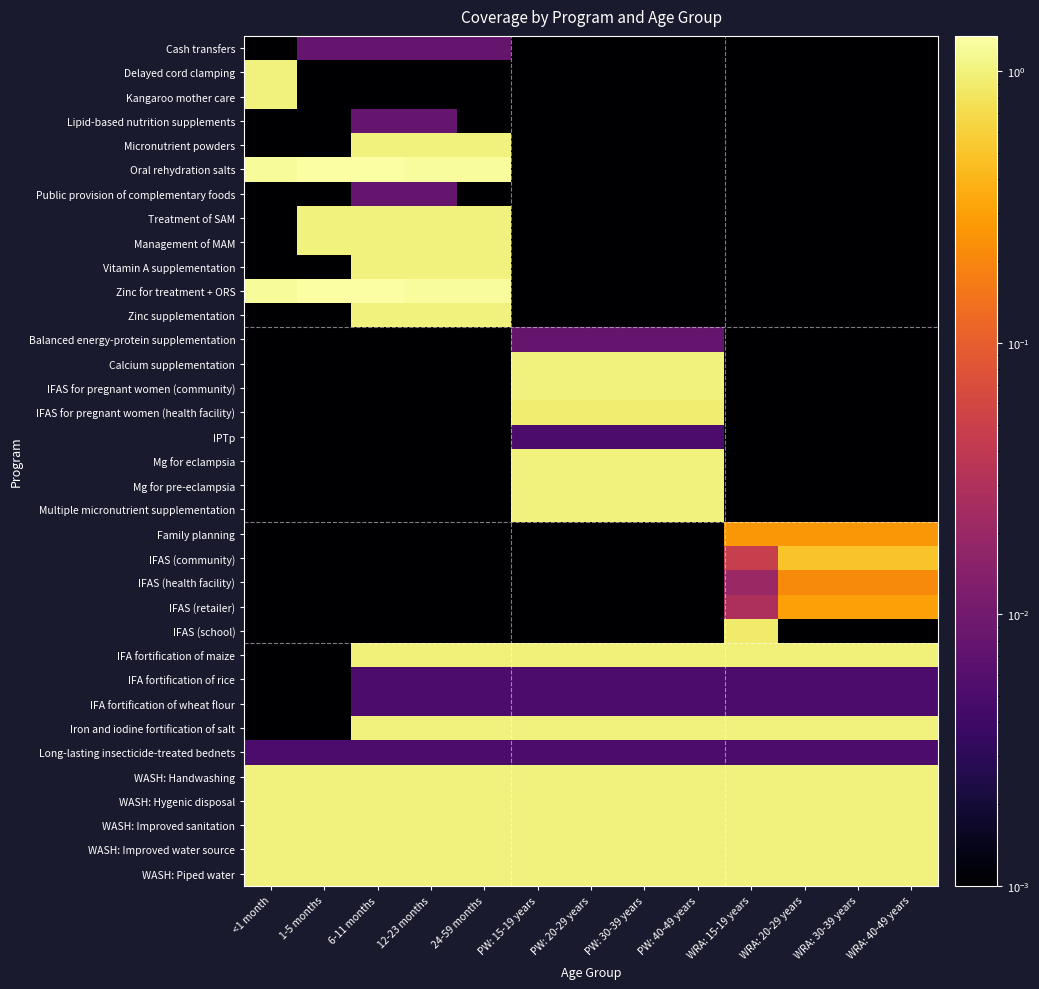

What is the total value across all series at PW: 30-39 years?

12.9